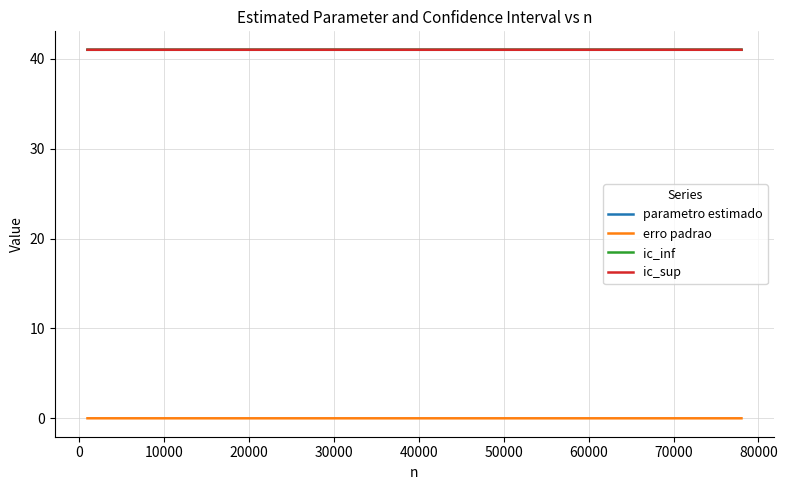

Does the chart display data point markers on the line(s)?

No